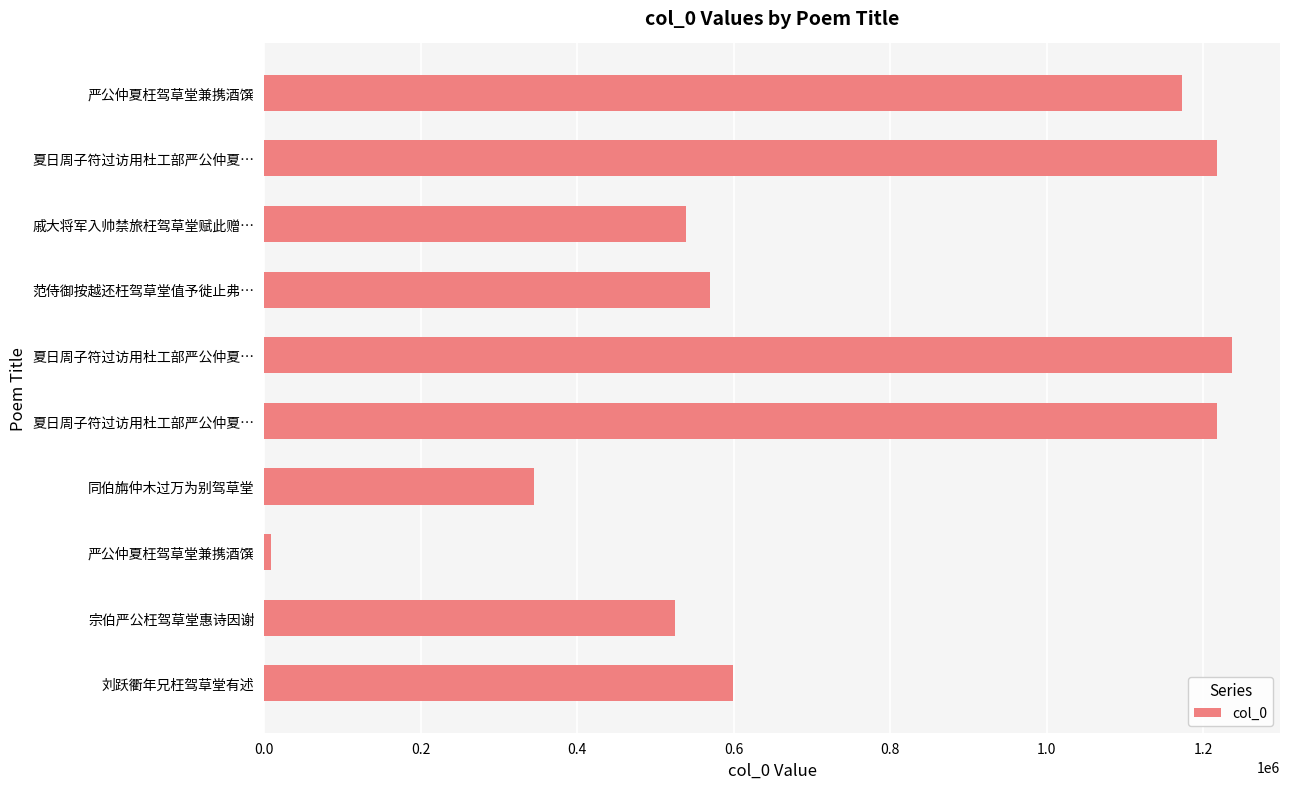

How many distinct data groups are displayed?

1